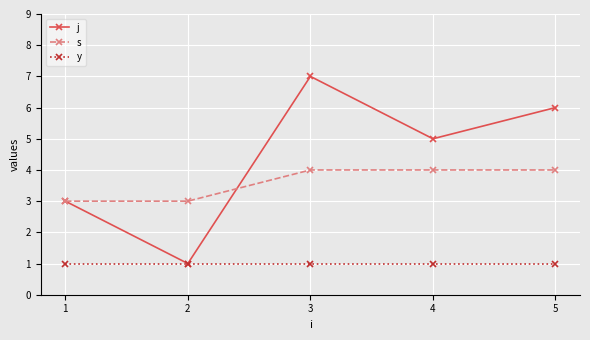

Reading right to left, transcribe all the data shown in this chart.

j: 5=6	4=5	3=7	2=1	1=3
s: 5=4	4=4	3=4	2=3	1=3
y: 5=1	4=1	3=1	2=1	1=1